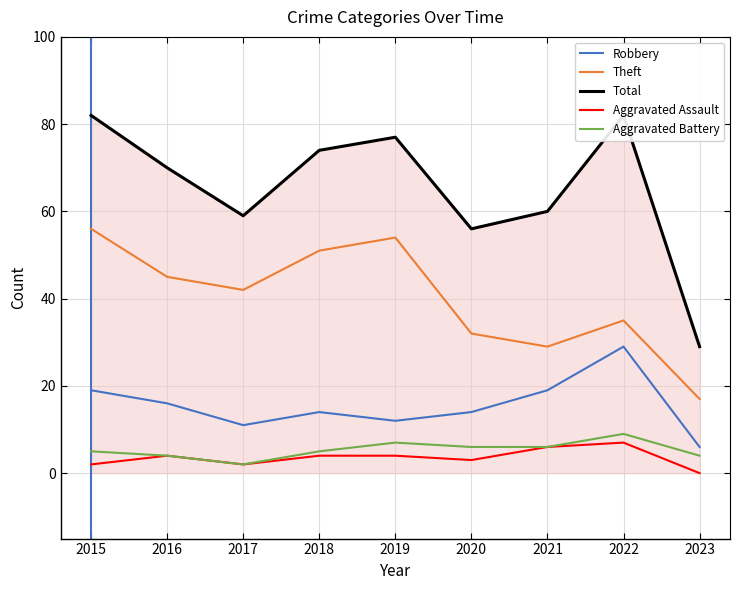

Between 2016 and 2017, which series saw the biggest shift?

Total